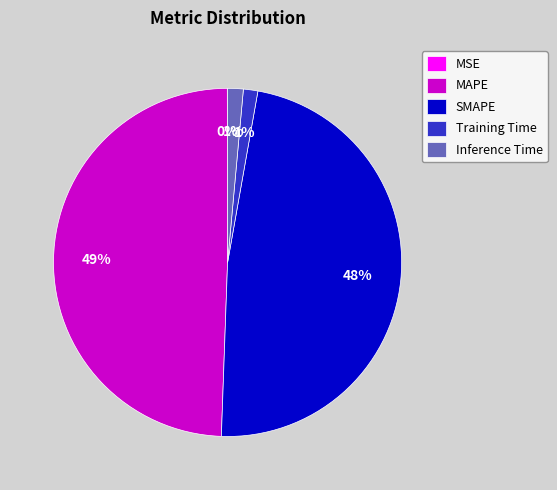

Which has a higher value, MAPE or Inference Time?

MAPE